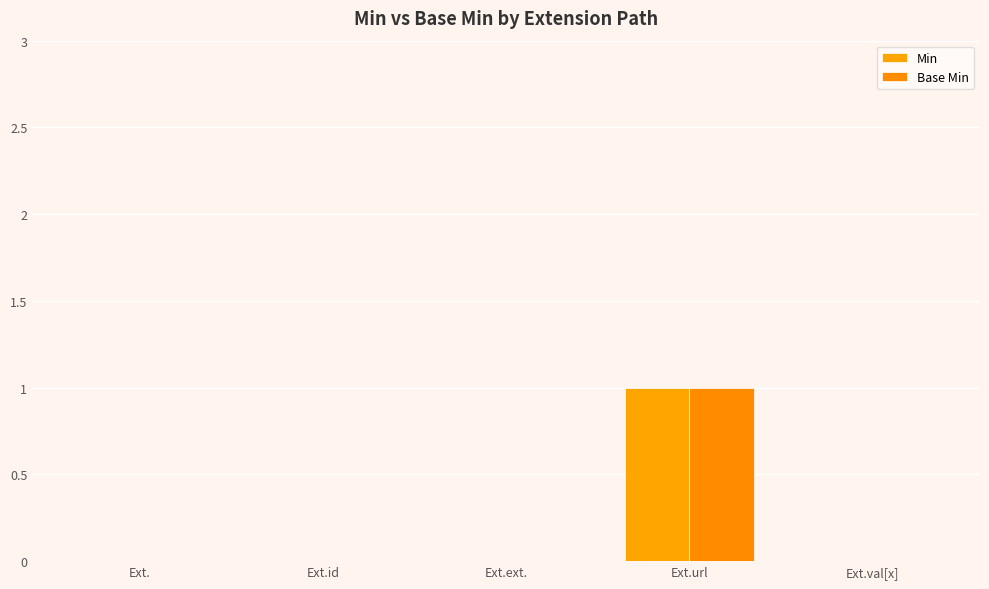

What position from the right is Ext.url?

2